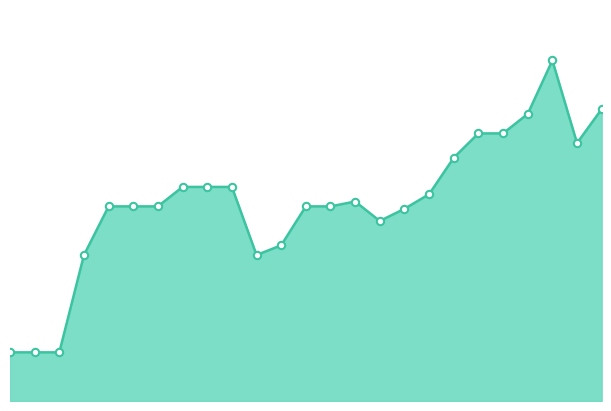

Is this an area chart (filled region under the line)?

Yes